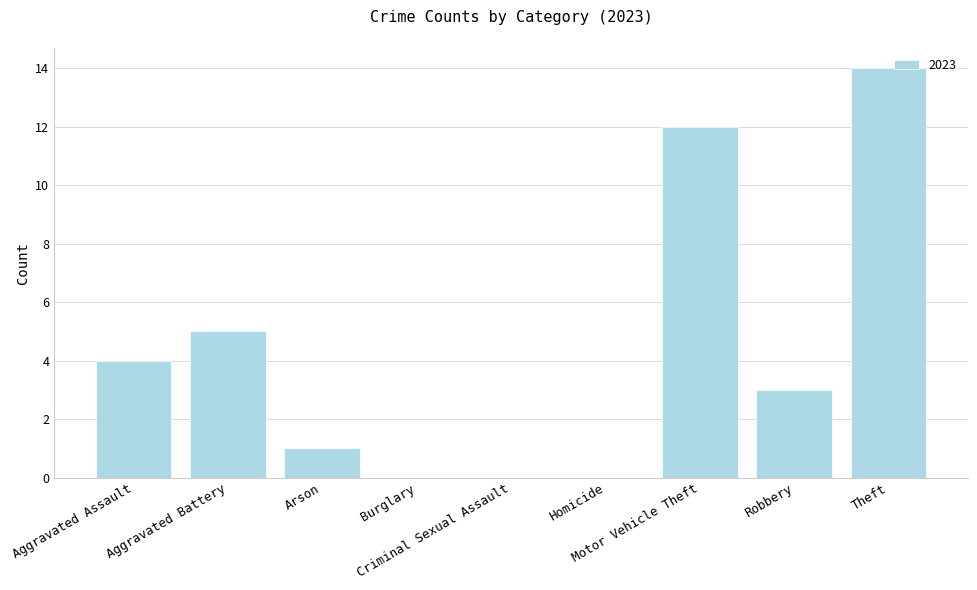

Between Aggravated Battery and Aggravated Assault, which is larger?

Aggravated Battery